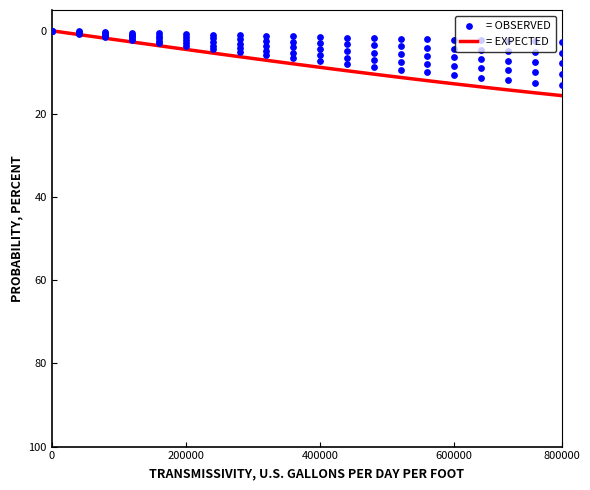

Which series reaches the maximum Y coordinate?

= EXPECTED